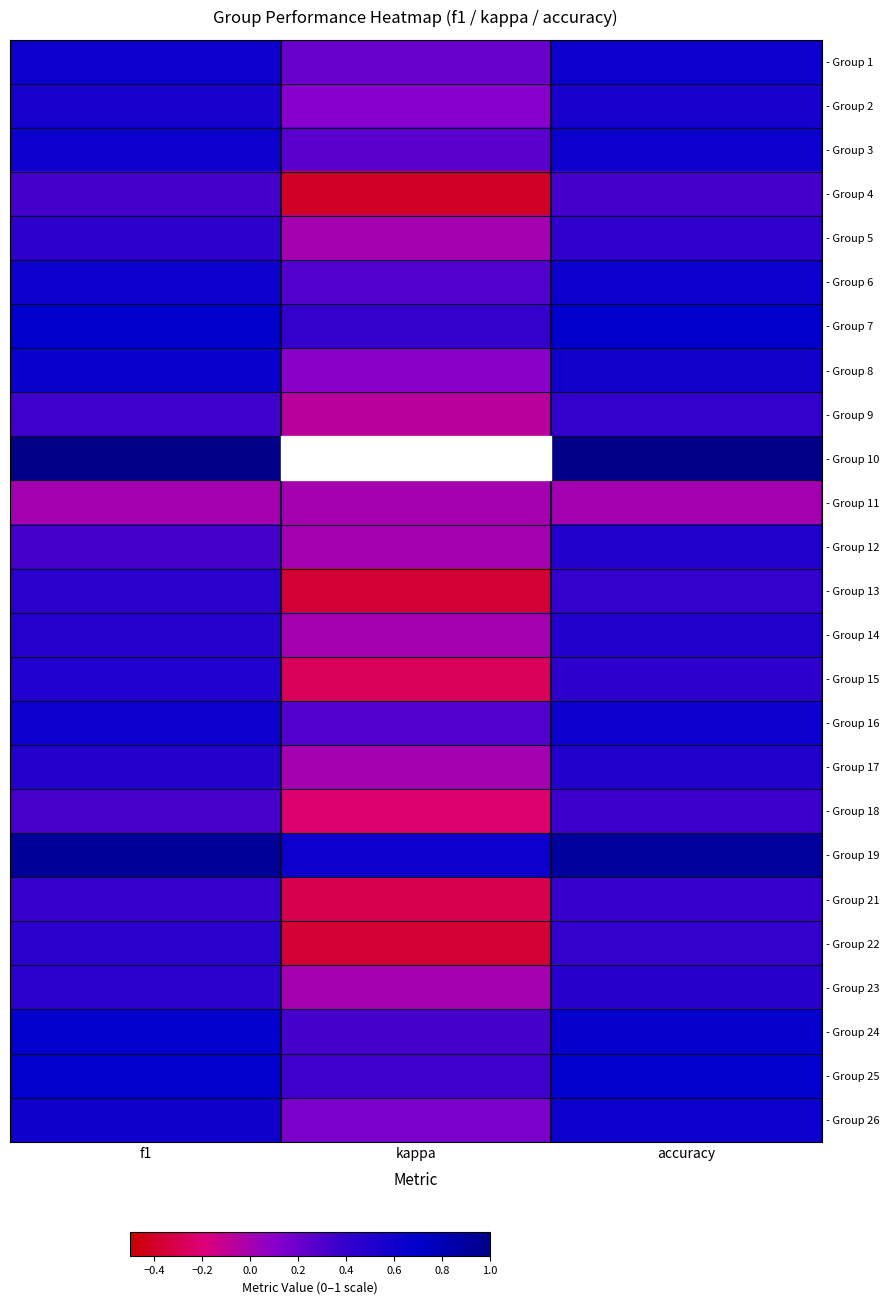

The value of - Group 14 at accuracy is 0.3. True or false?

False